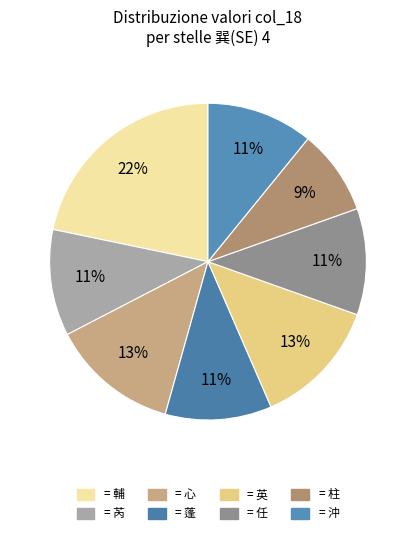

Does any single category account for the majority?

No